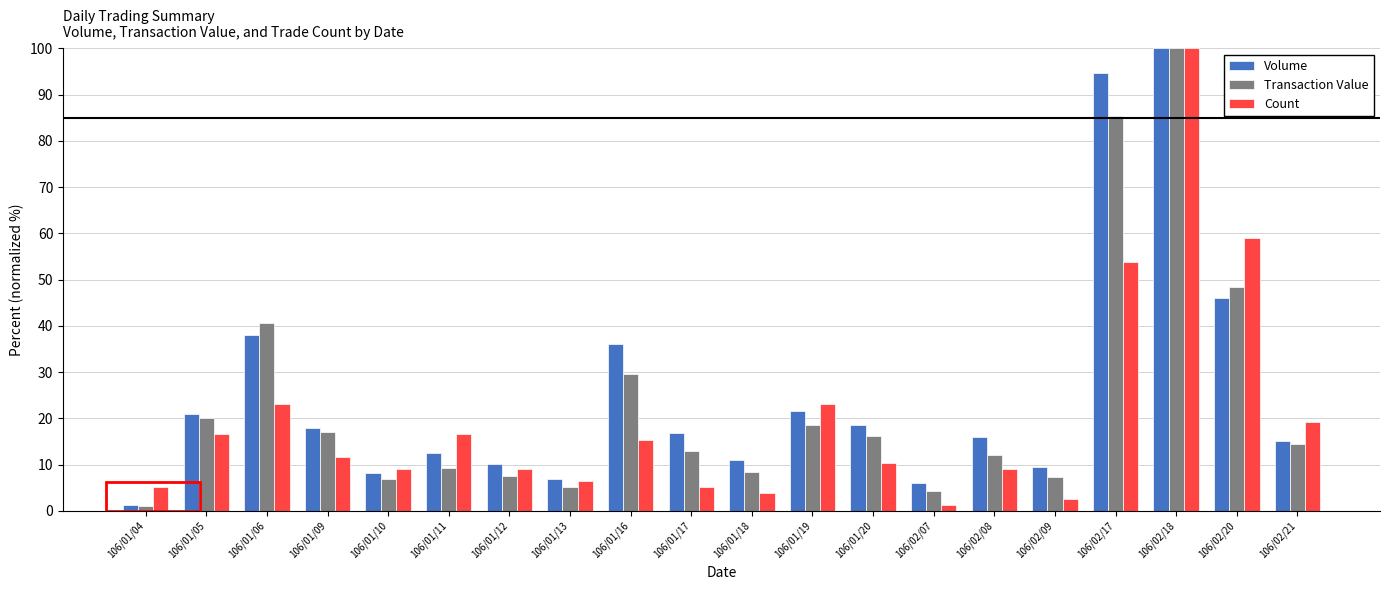

What position from the right is 106/01/10?

16